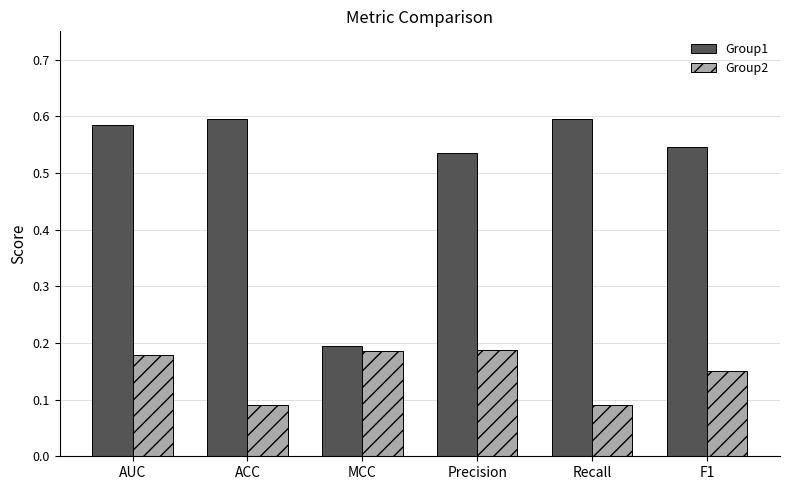

Is the value of Group2 at F1 greater than the value of Group1 at MCC?

No